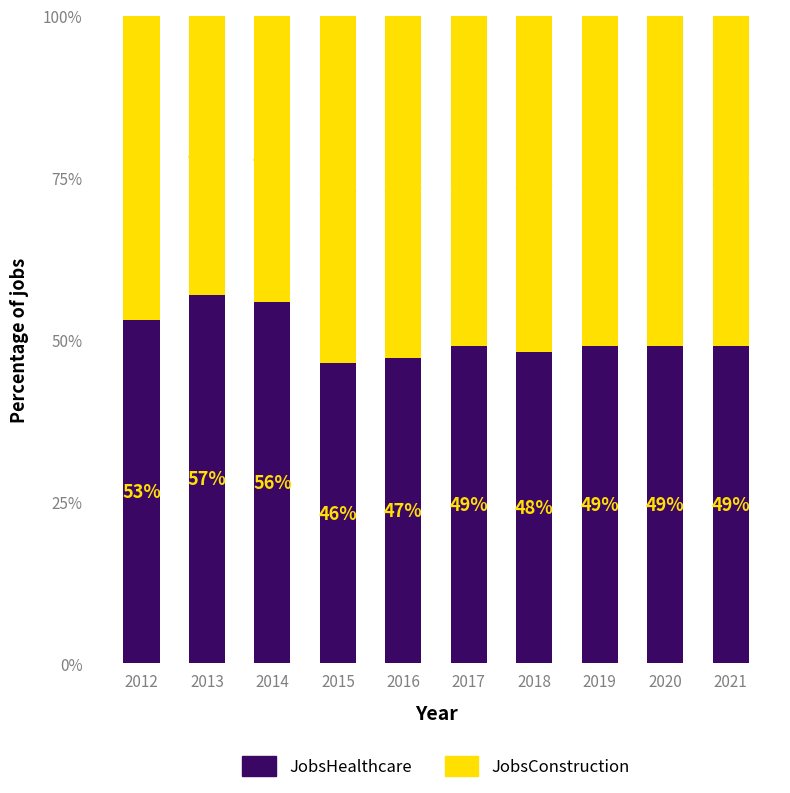

What are all the series names shown in the legend?

JobsHealthcare, JobsConstruction